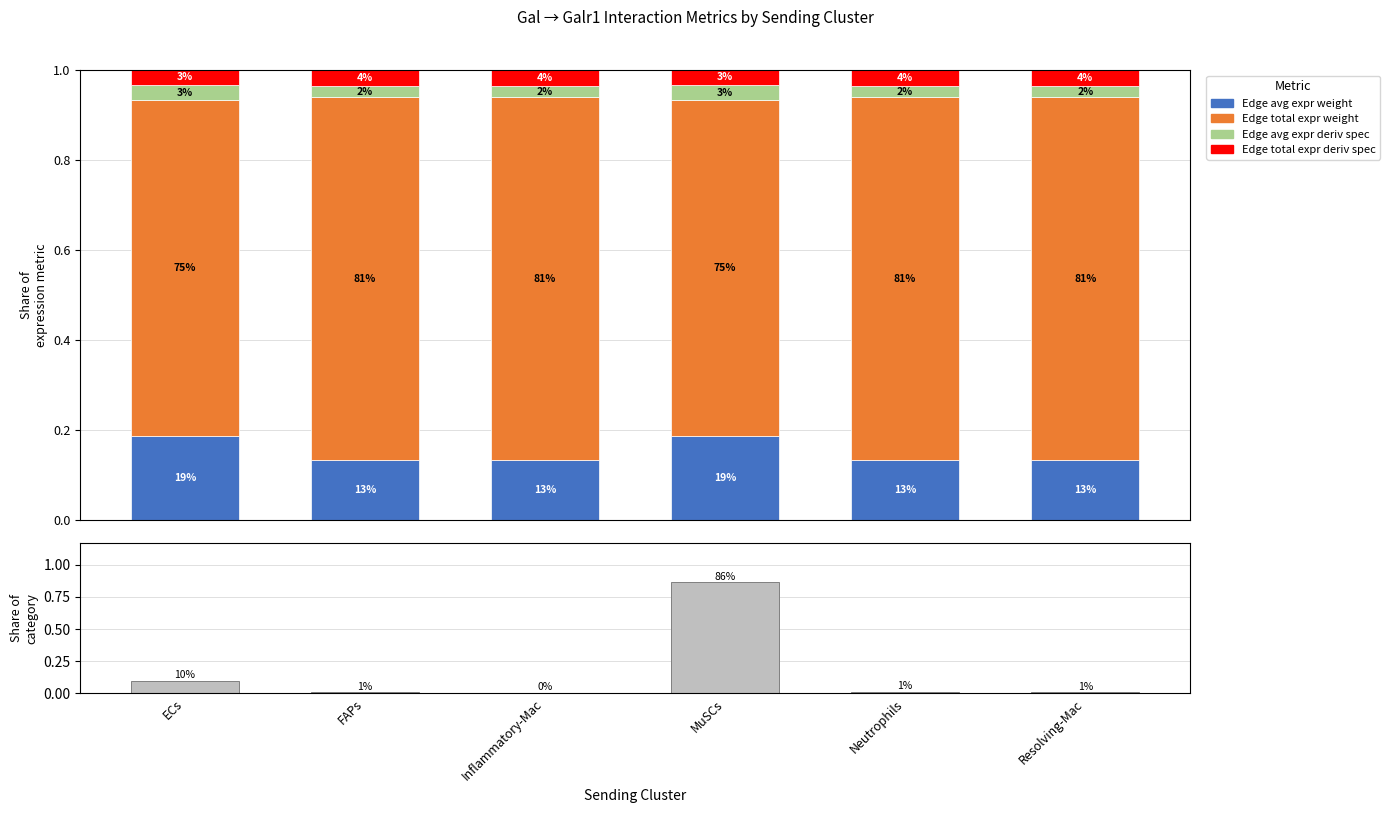

How many series are shown in this chart?

5